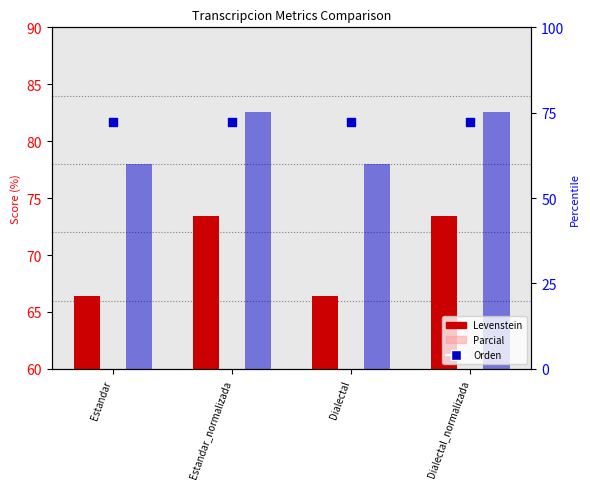

At how many categories does at least one series exceed 73?

4